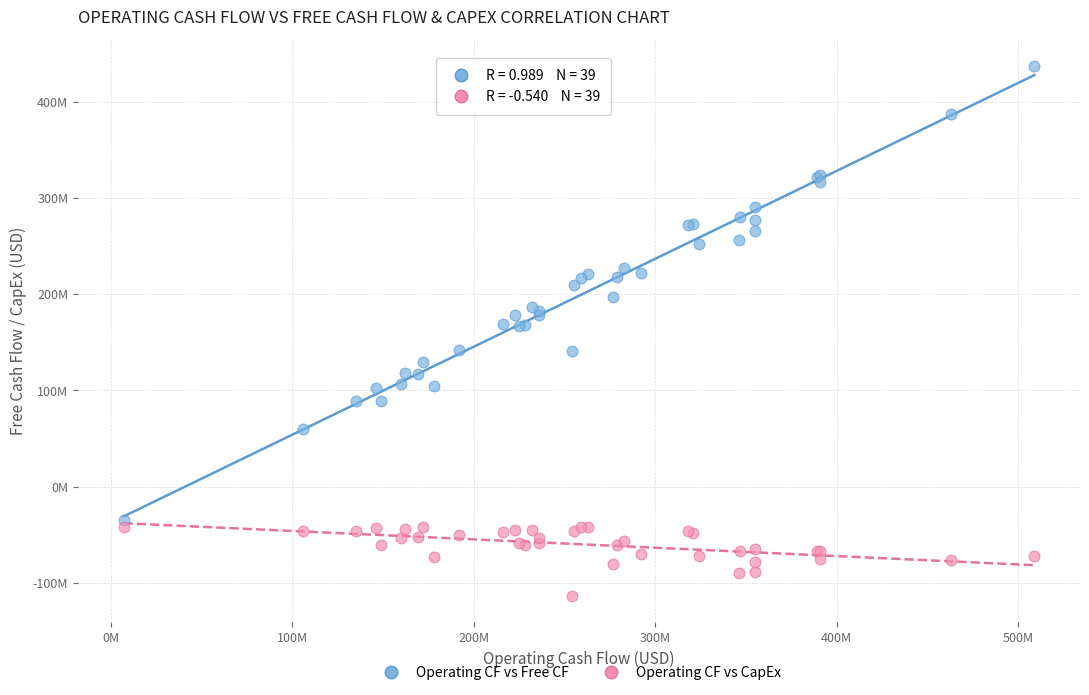

Which series has the largest Y range (max minus min)?

Operating CF vs Free CF